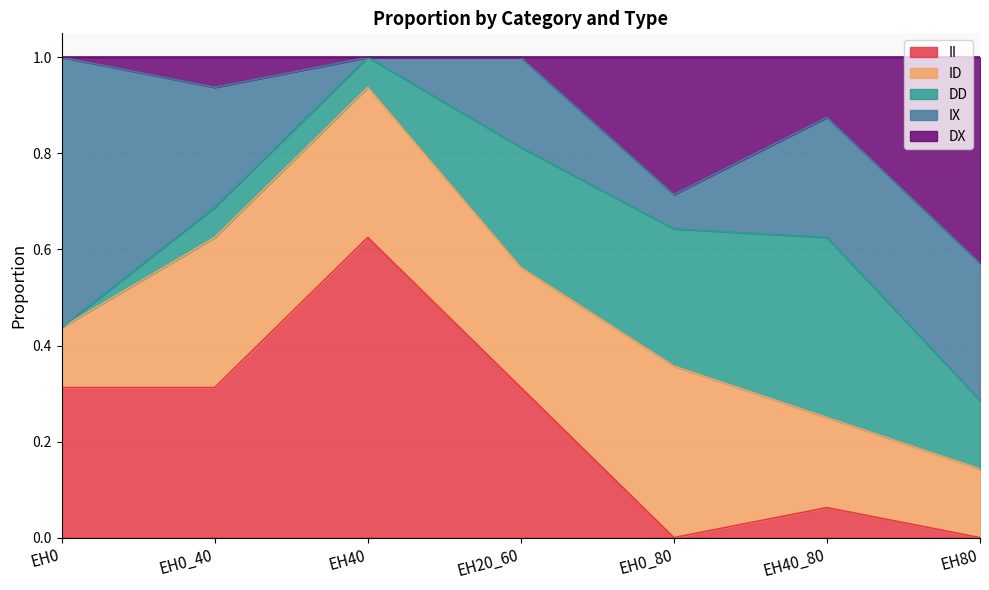

What is the average value of the DX series?

0.1